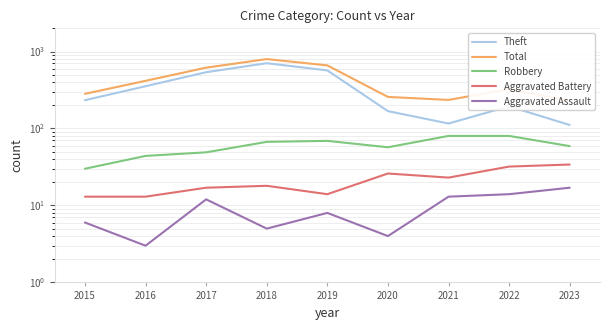

What is the average value of the Theft series?

332